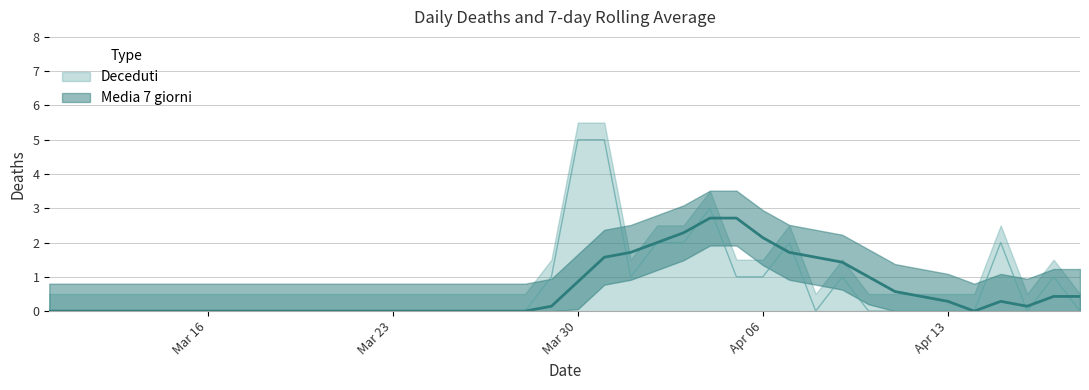

Reading left to right, list all the values displayed in this chart.

Deceduti: 0.0	0.0	0.0	0.0	0.0	0.0	0.0	0.0	0.0	0.0	0.0	0.0	0.0	0.0	0.0	0.0	0.0	0.0	0.0	1.0	5.0	5.0	1.0	2.0	2.0	3.0	1.0	1.0	2.0	0.0	1.0	0.0	0.0	0.0	0.0	0.0	2.0	0.0	1.0	0.0
Media 7 giorni: 0.0	0.0	0.0	0.0	0.0	0.0	0.0	0.0	0.0	0.0	0.0	0.0	0.0	0.0	0.0	0.0	0.0	0.0	0.0	0.1	0.9	1.6	1.7	2.0	2.3	2.7	2.7	2.1	1.7	1.6	1.4	1.0	0.6	0.4	0.3	0.0	0.3	0.1	0.4	0.4